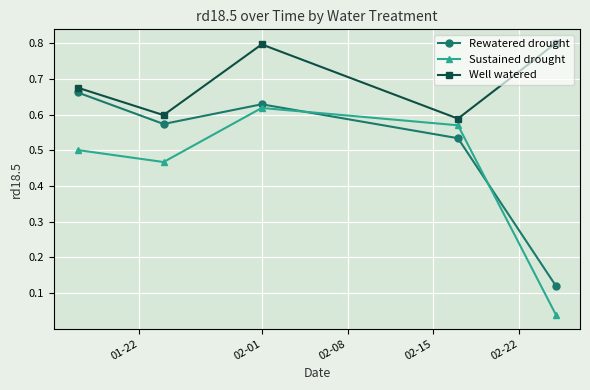

What is the average value of the Sustained drought series?

0.4